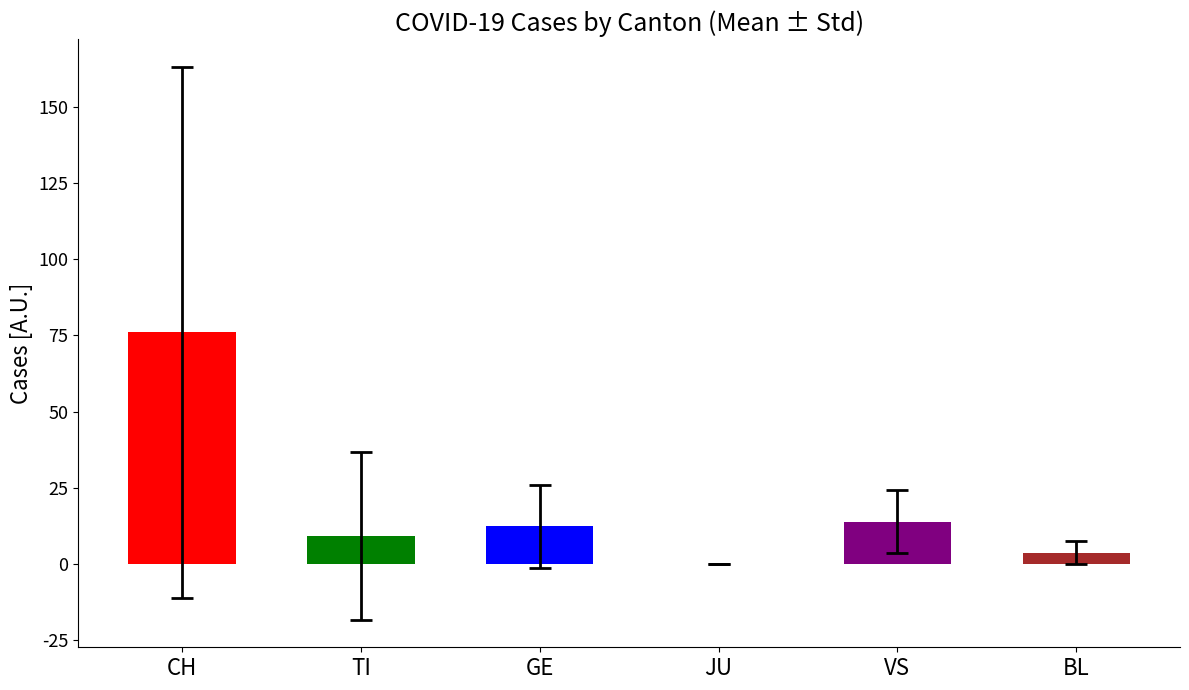

Which series has the widest spread of values?

CH